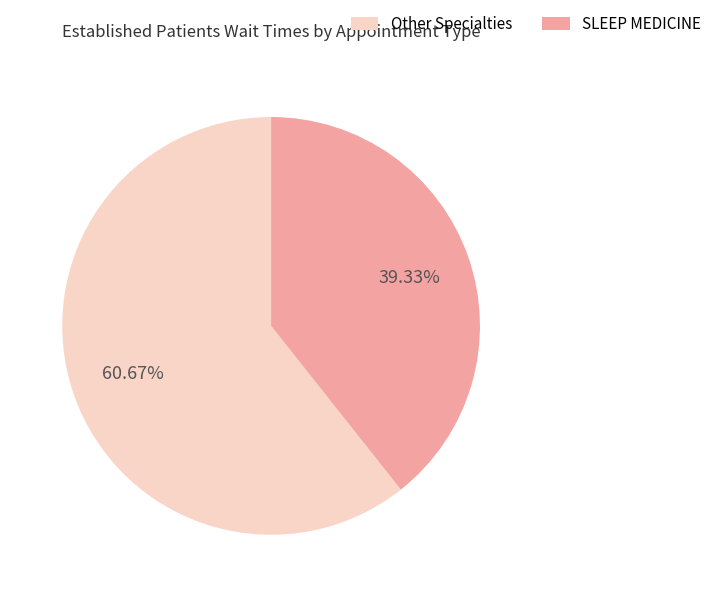

What is the majority slice?

Other Specialties